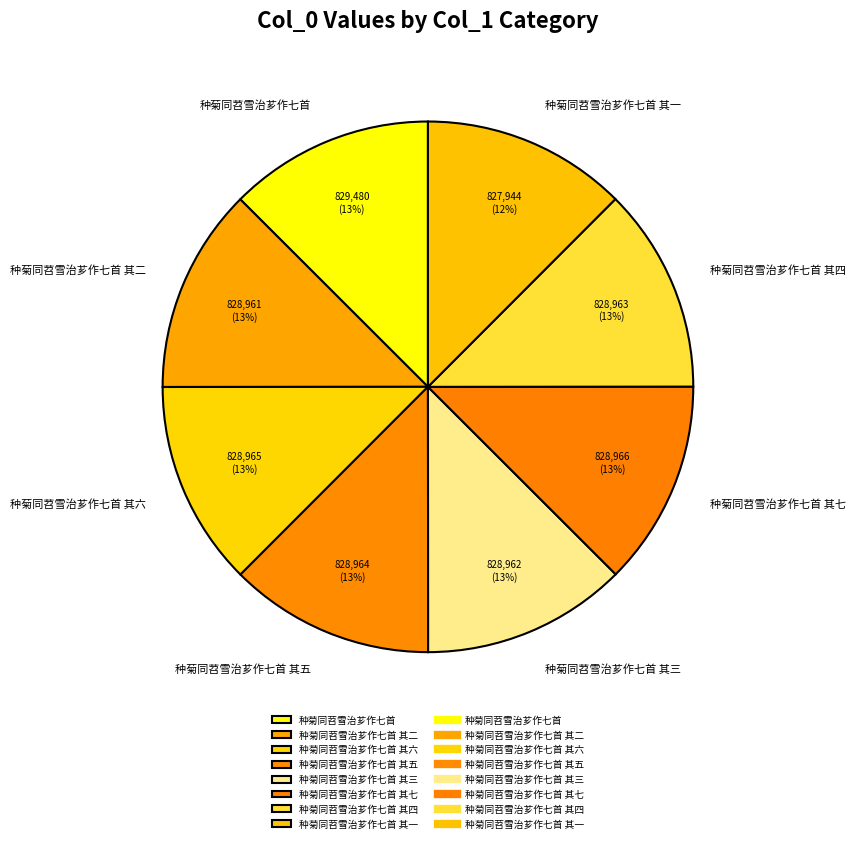

To the nearest percent, what percentage of the pie is 种菊同苕雪治芗作七首 其七?

13%